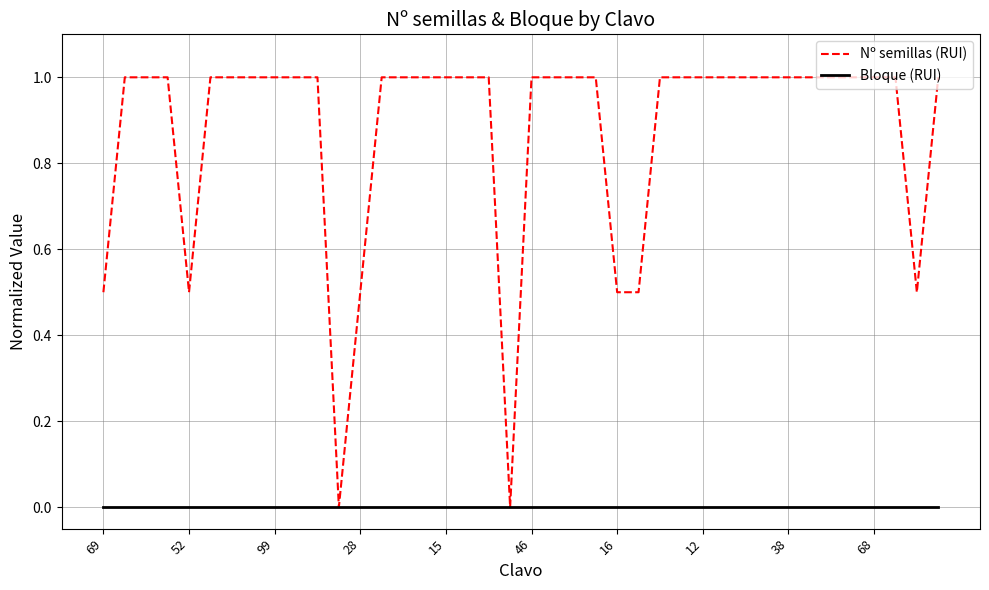

What is the greatest value displayed?

1.0